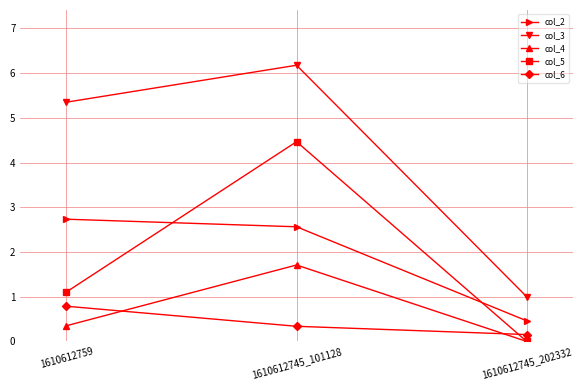

Which series changed the most between 1610612759 and 1610612745_202332?

col_3